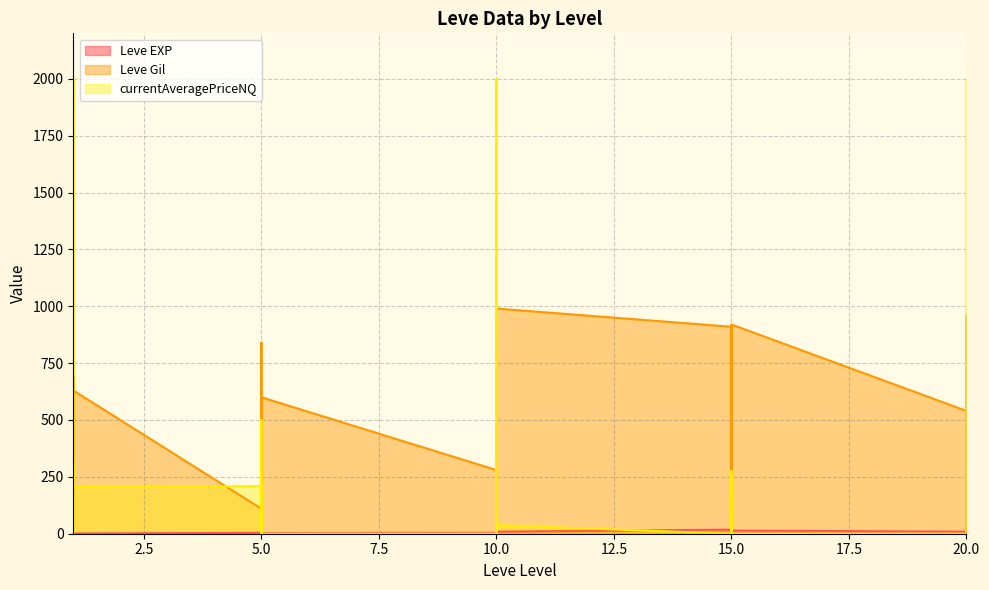

True or false: Leve Gil and Leve EXP intersect in this chart.

True